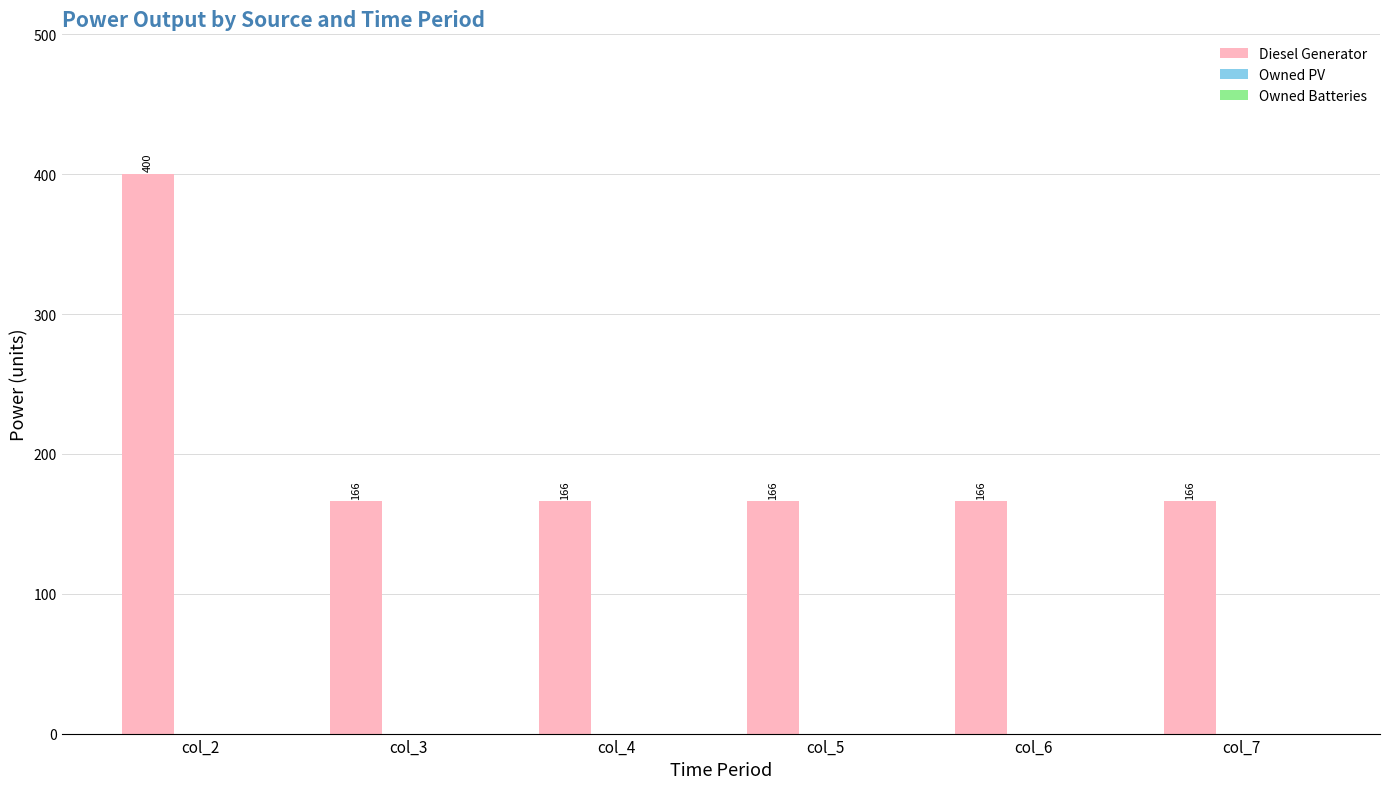

What is the ratio of the value at col_7 to the value at col_4?

1.0